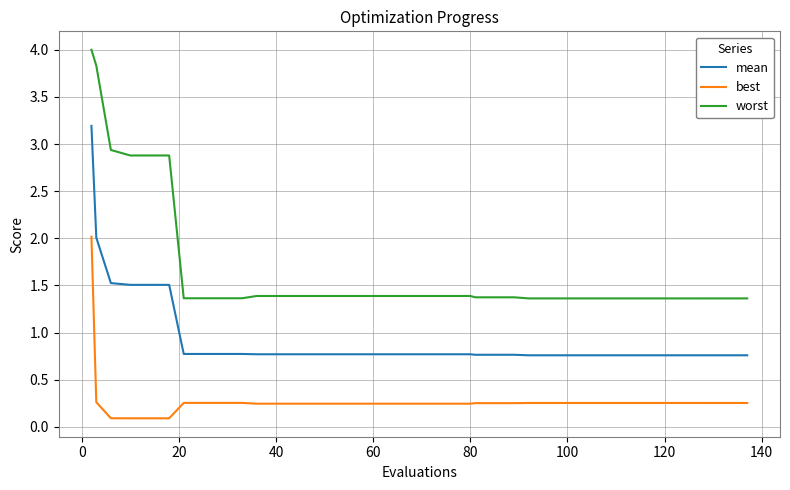

True or false: mean and worst cross at least once.

False